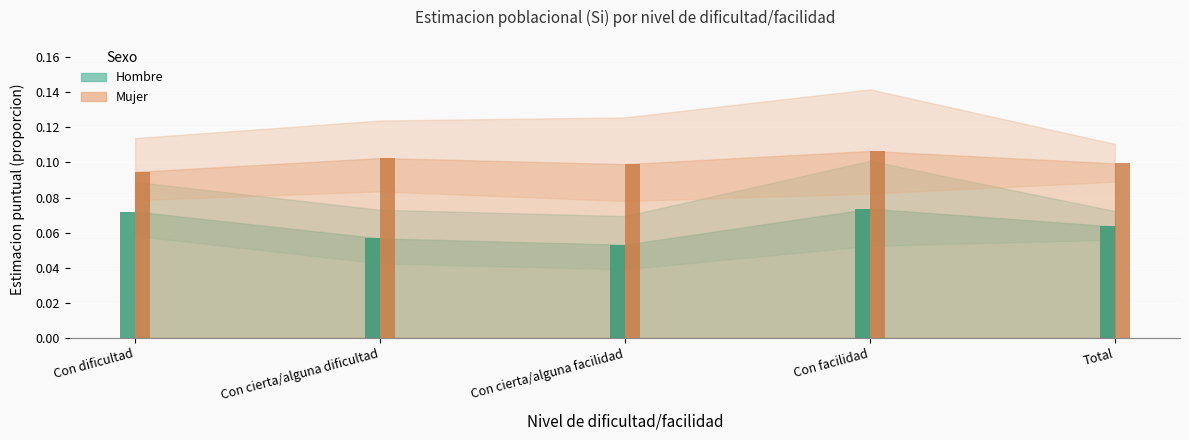

At which category is the sum across all series the highest?

Con facilidad